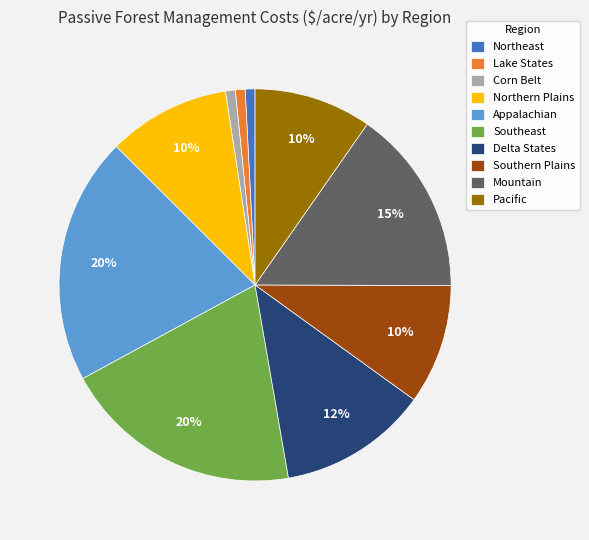

Do Lake States and Corn Belt together represent more than half of the pie?

No